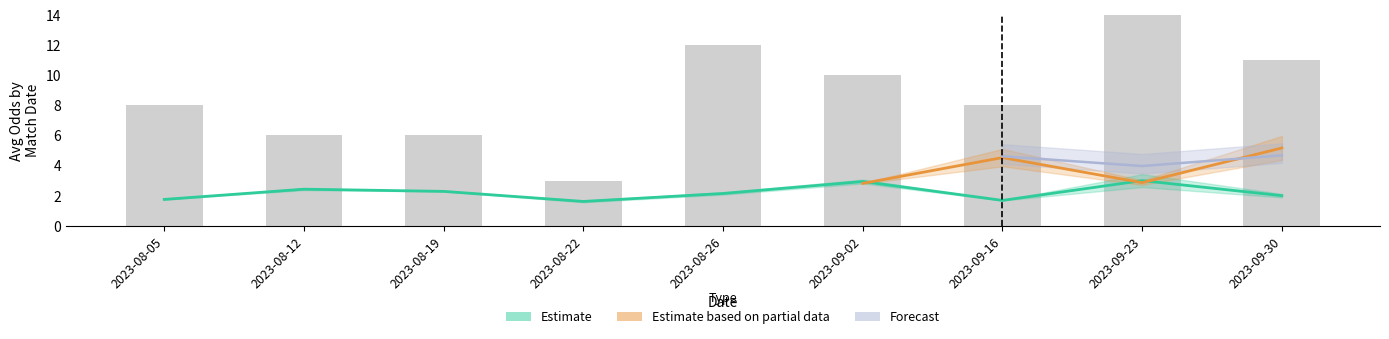

What position from the left is 2023-09-30?

9